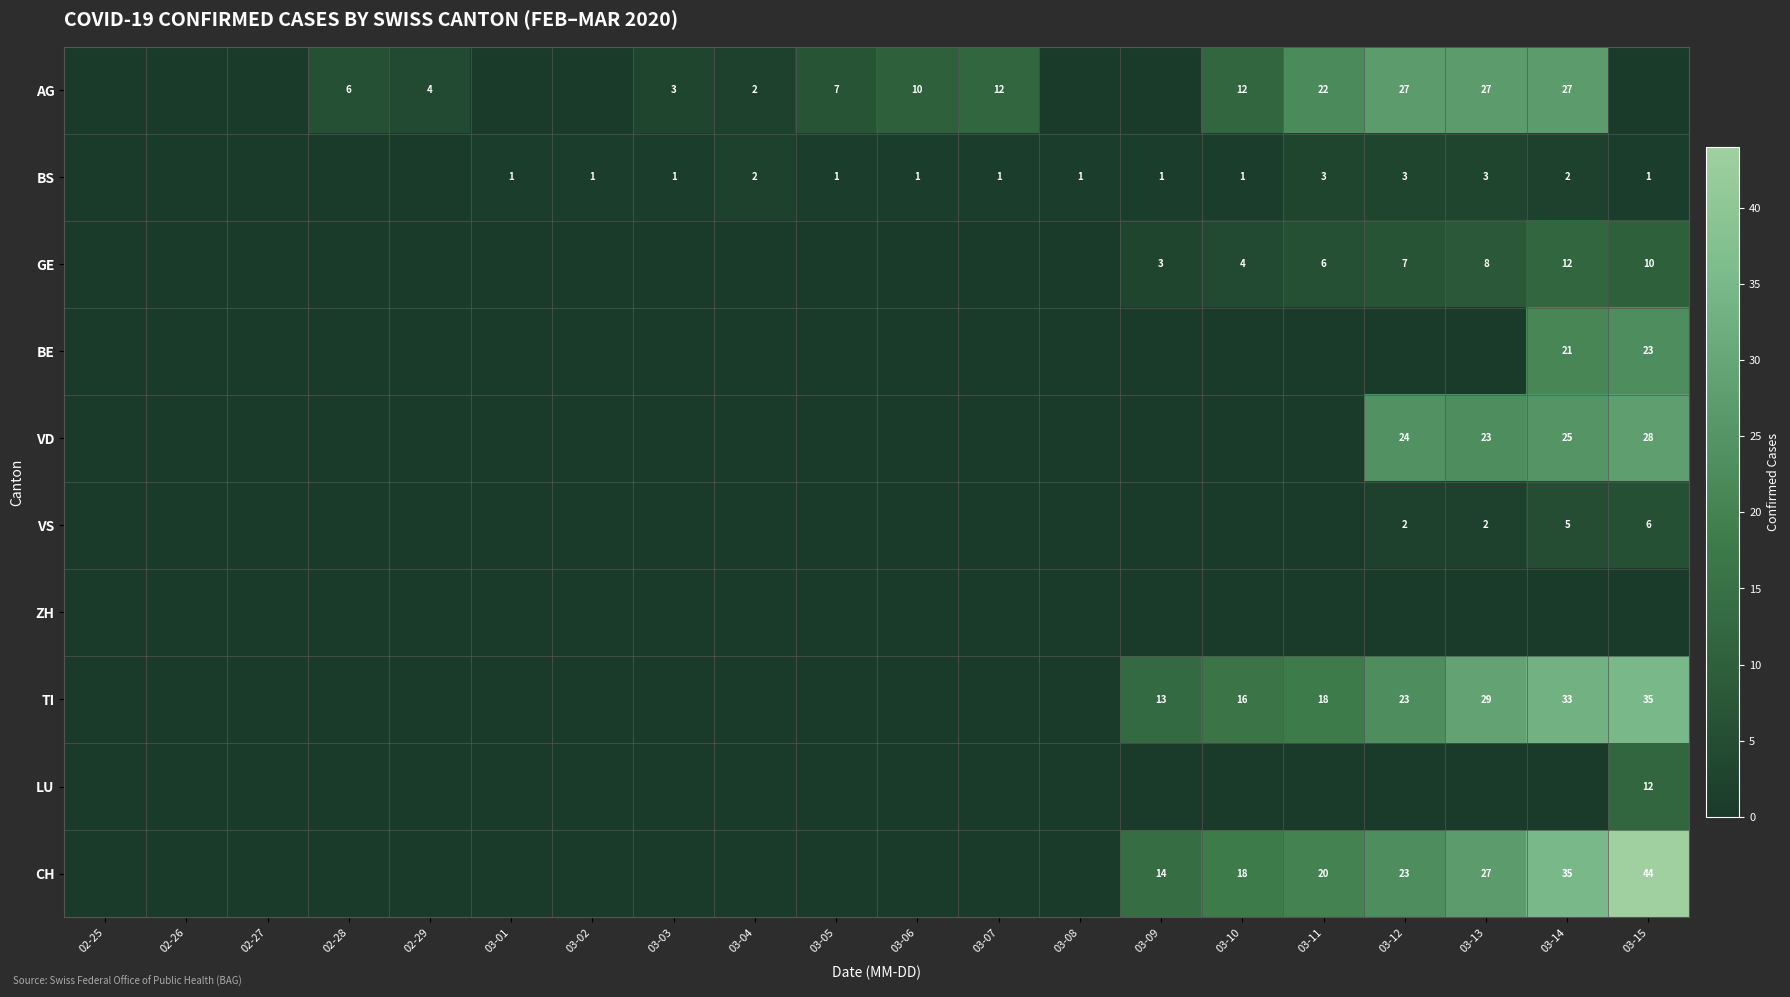

The VS series shows 1 at 03-12. True or false?

False